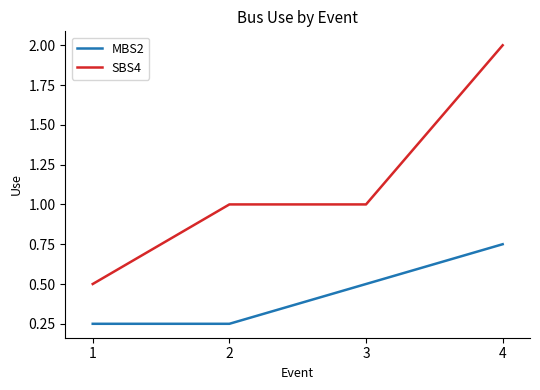

What is the average value of the SBS4 series?

1.1